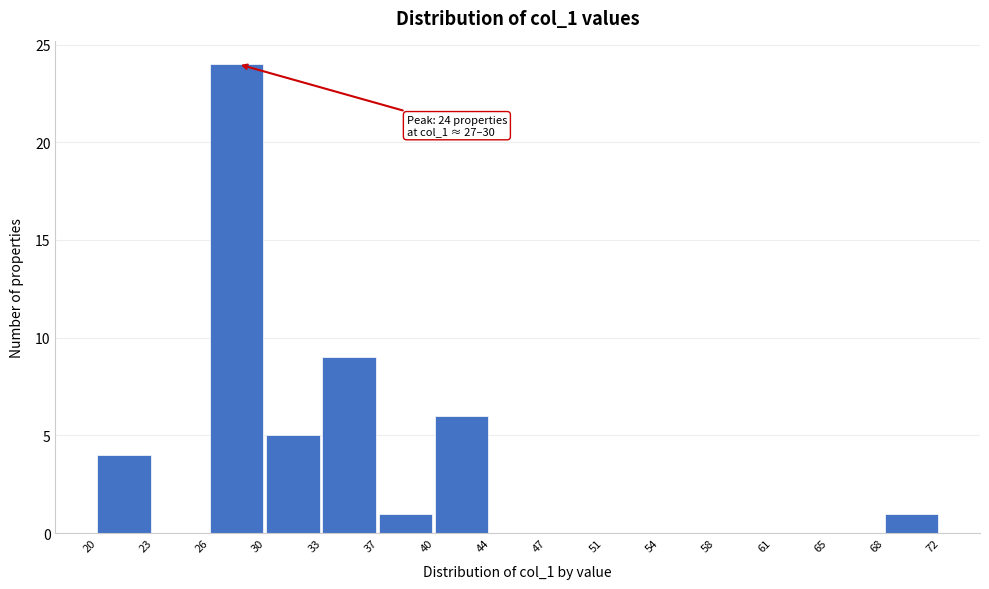

Reading right to left, list all the values displayed in this chart.

68=1	65=0	61=0	58=0	54=0	51=0	47=0	44=0	40=6	37=1	33=9	30=5	26=24	23=0	20=4